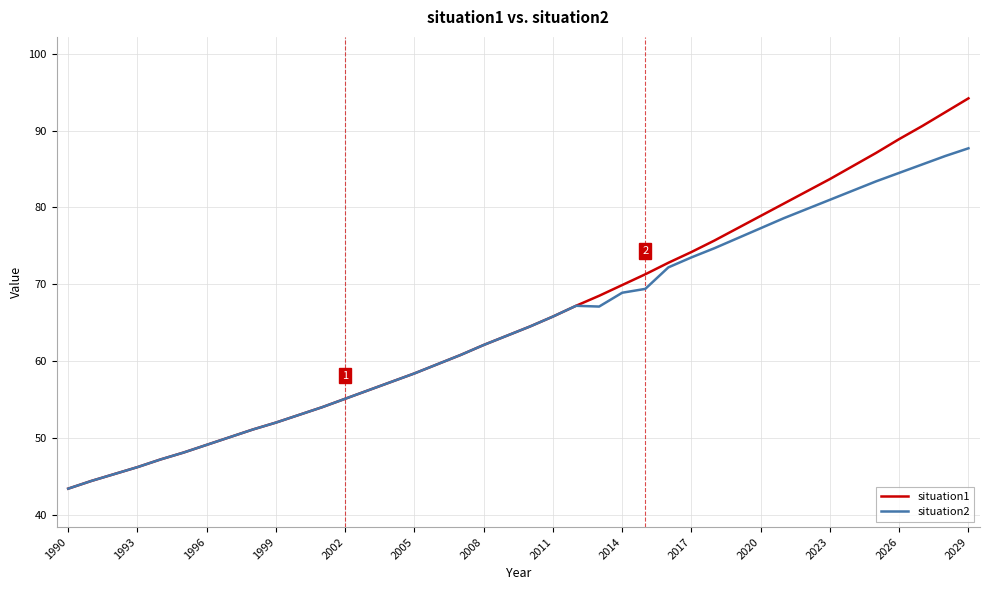

What is the difference between the second highest and second lowest values in the situation2 series?

42.3